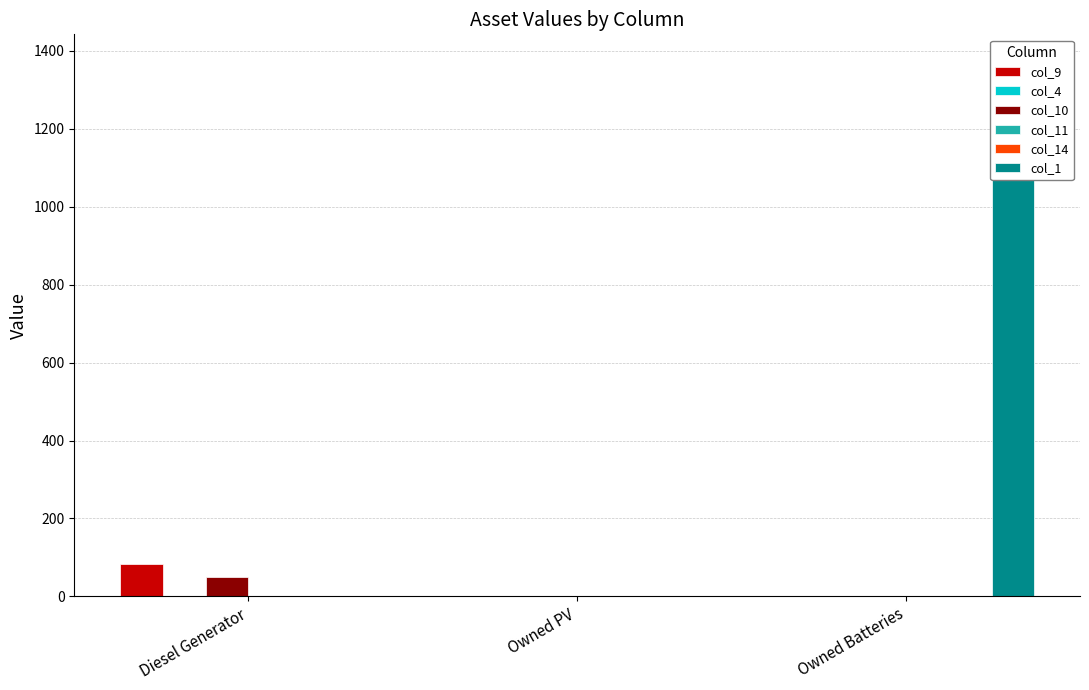

Rank the series by their maximum value, from lowest to highest.

col_4, col_11, col_14, col_10, col_9, col_1